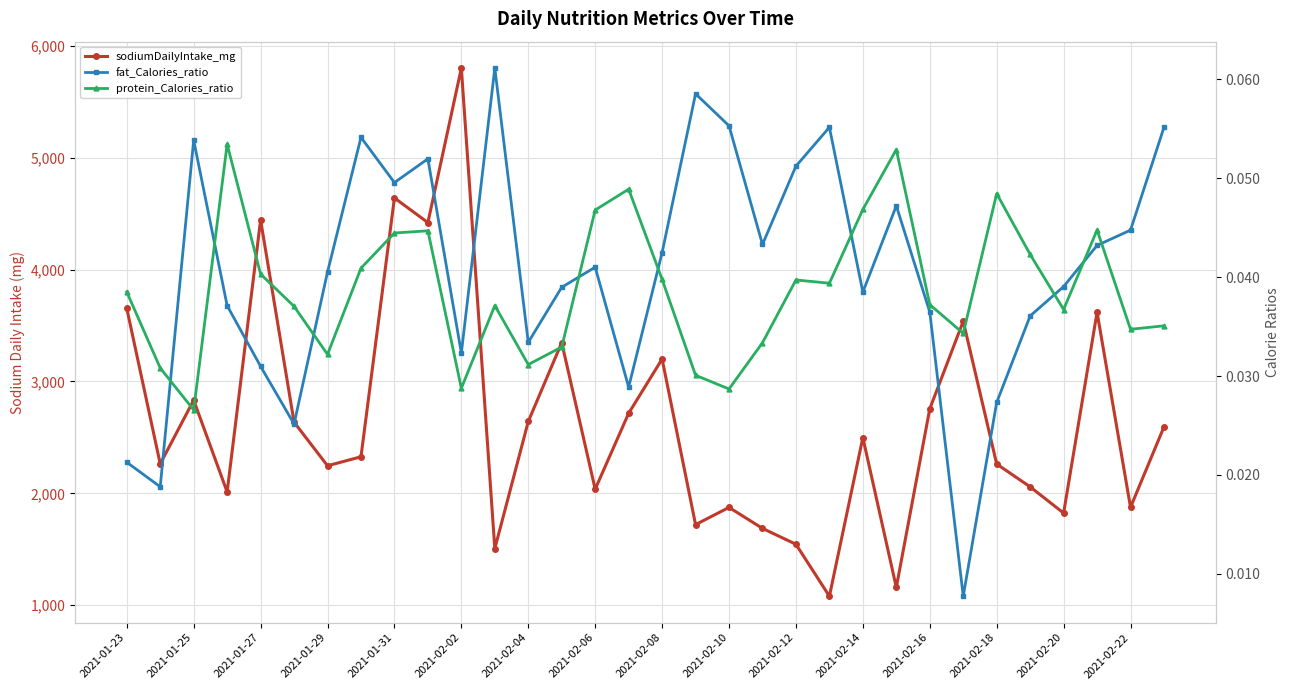

True or false: protein_Calories_ratio has more than 2 interior local peaks.

True